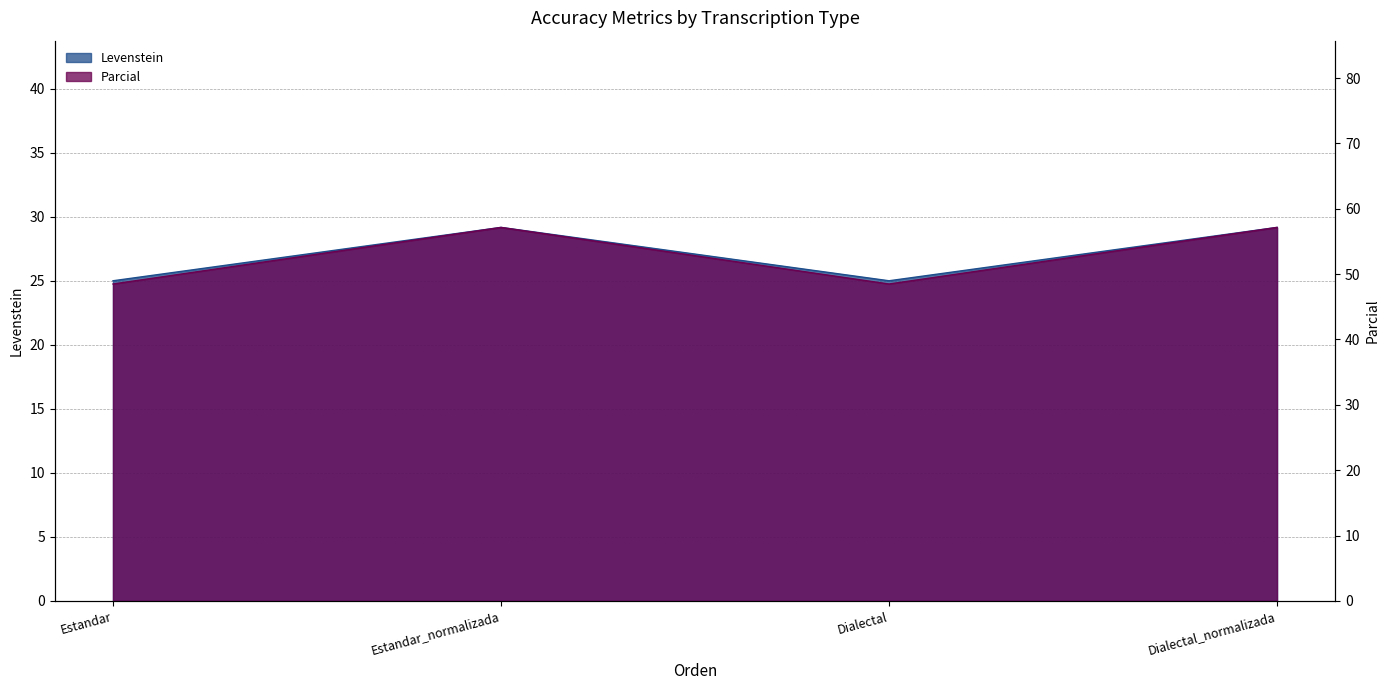

Reading left to right, extract all data points from this chart.

Levenstein: Estandar=25.0	Estandar_normalizada=29.2	Dialectal=25.0	Dialectal_normalizada=29.2
Parcial: Estandar=48.5	Estandar_normalizada=57.1	Dialectal=48.5	Dialectal_normalizada=57.1